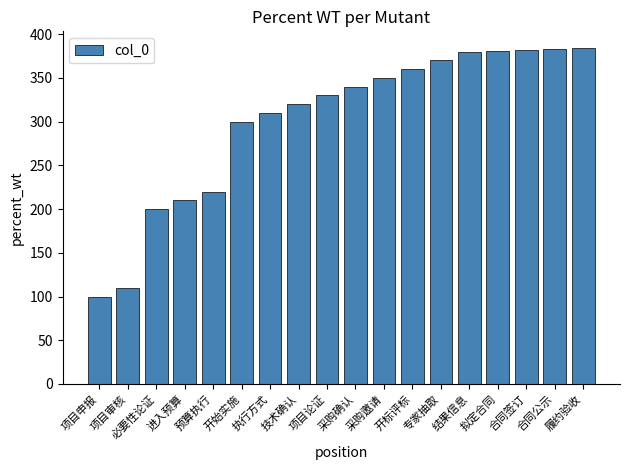

Where is the data nearest to the value 242?

预算执行